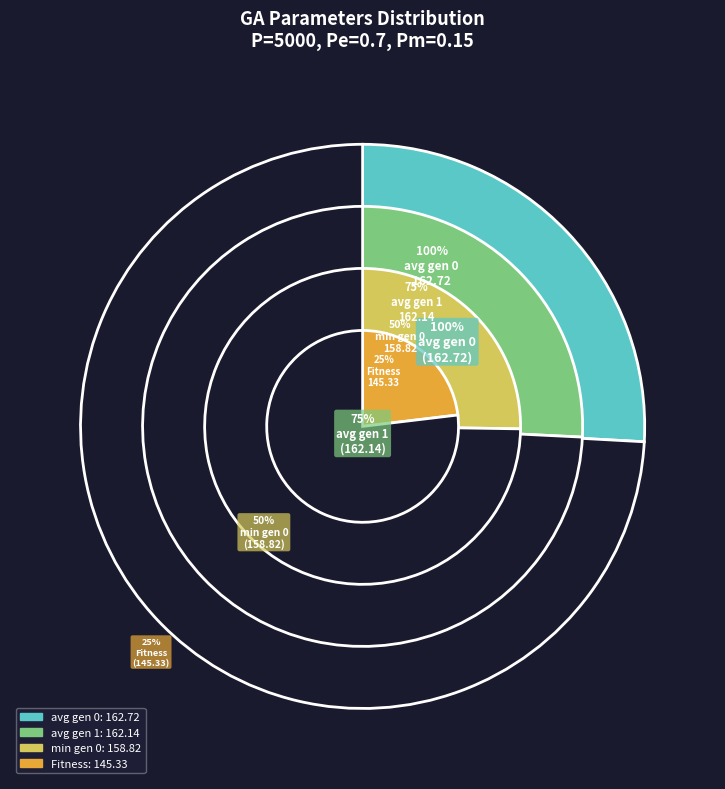

Rank the categories by value from lowest to highest.

Fitness, min gen 0, avg gen 1, avg gen 0